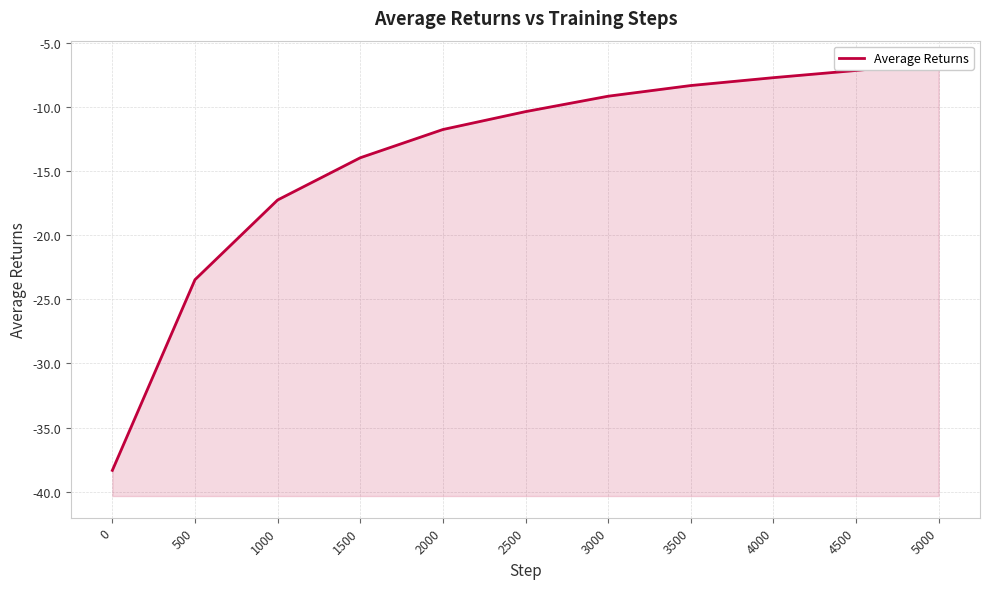

What is the change in value from 500 to 5000?

+16.9